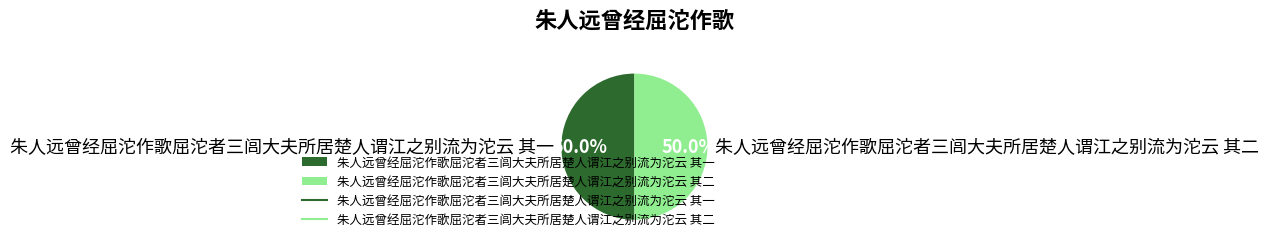

To the nearest percent, what percentage of the pie is 朱人远曾经屈沱作歌屈沱者三闾大夫所居楚人谓江之别流为沱云 其一?

50%